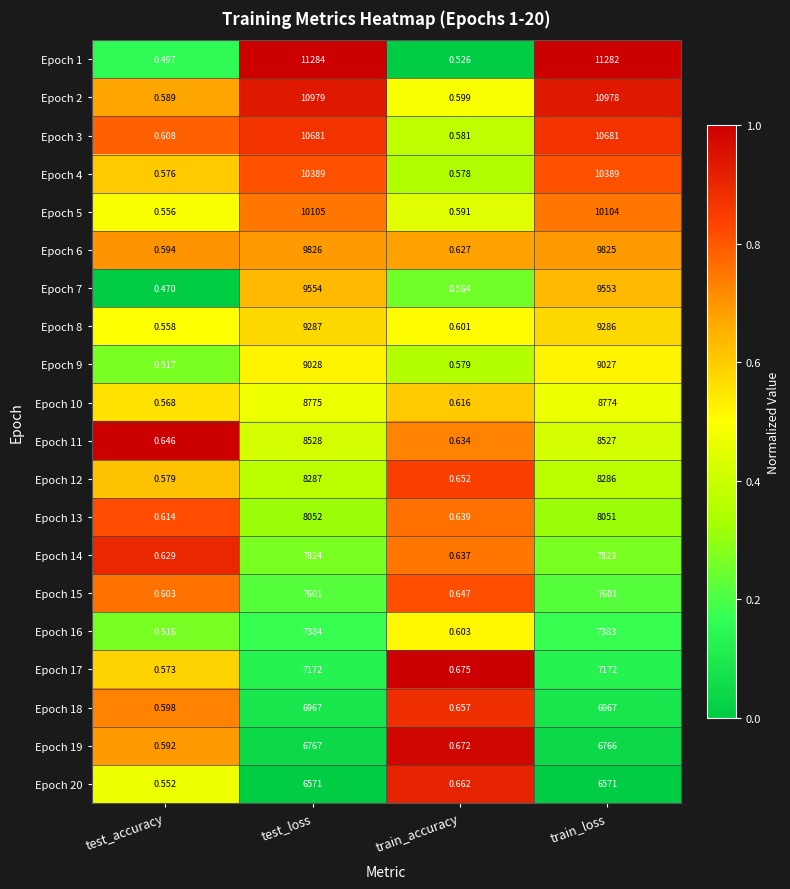

At which category does the chart reach its minimum across all series?

test_accuracy